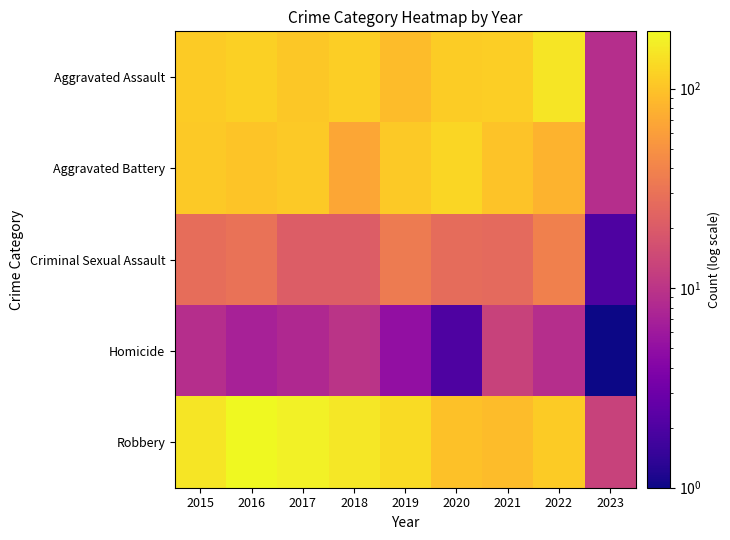

Which series has the largest total across all categories?

Robbery